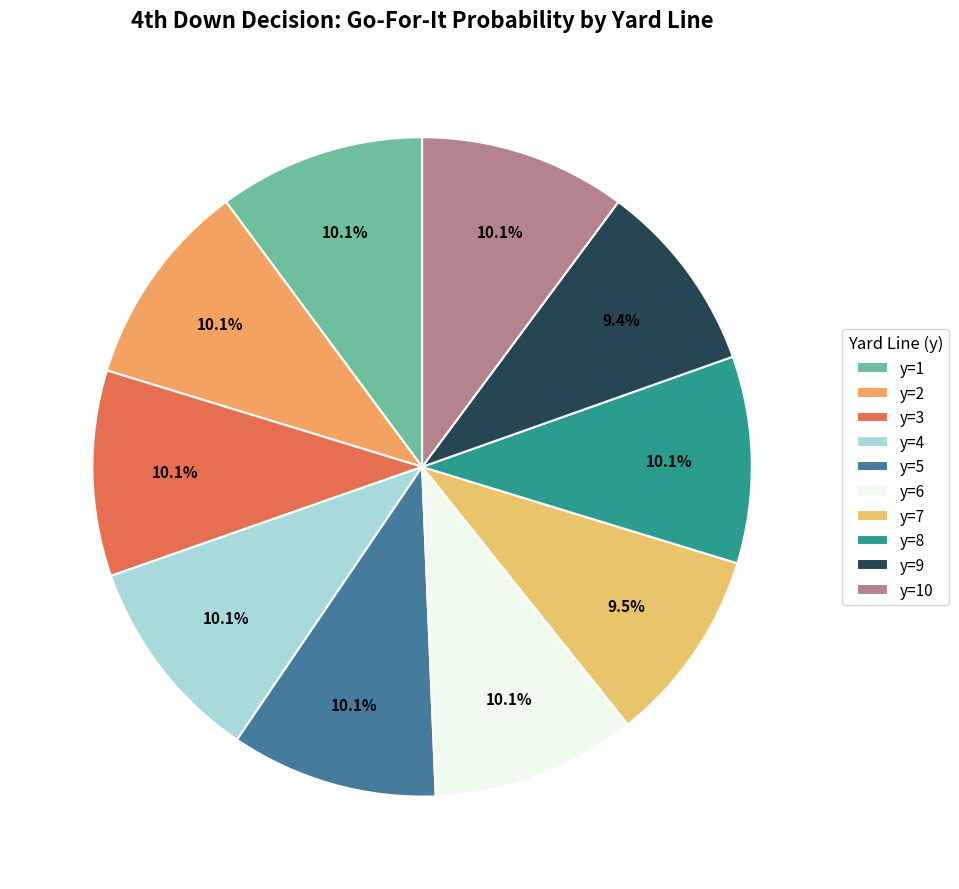

To the nearest percent, what is the average slice percentage?

10%